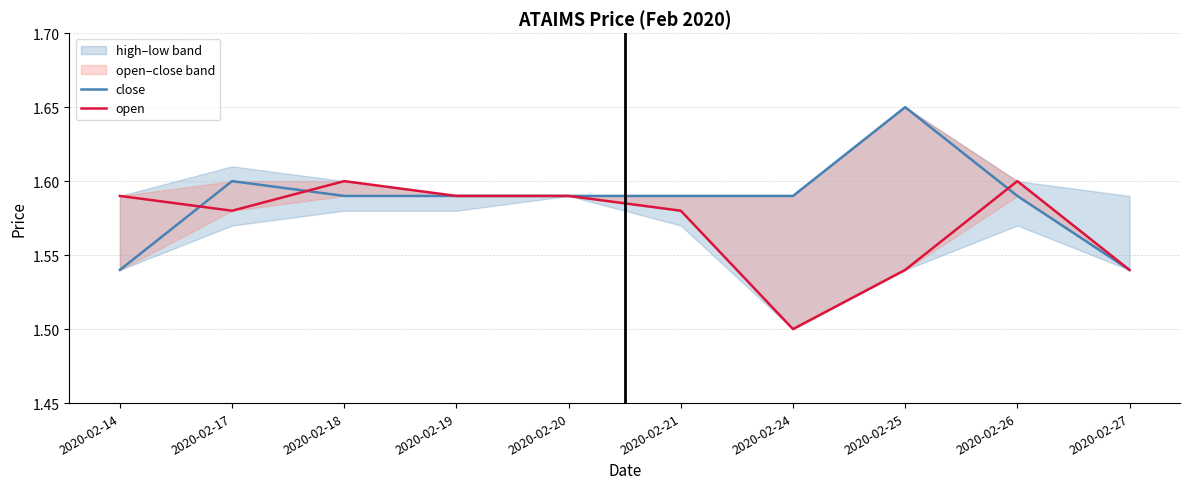

Is it true that open equals 0.5 at 2020-02-24?

False